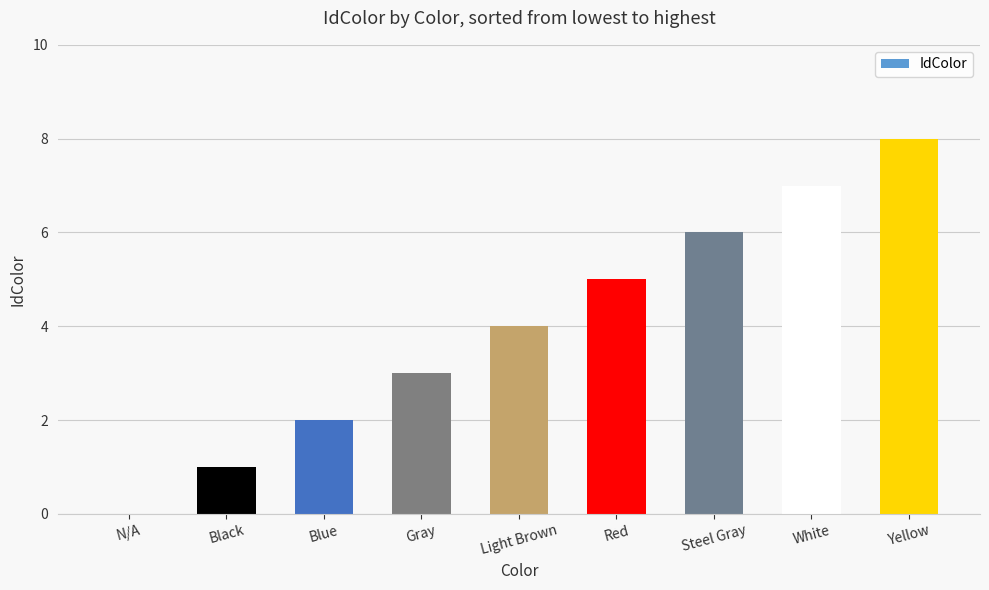

Which category has the highest value across all series?

Yellow